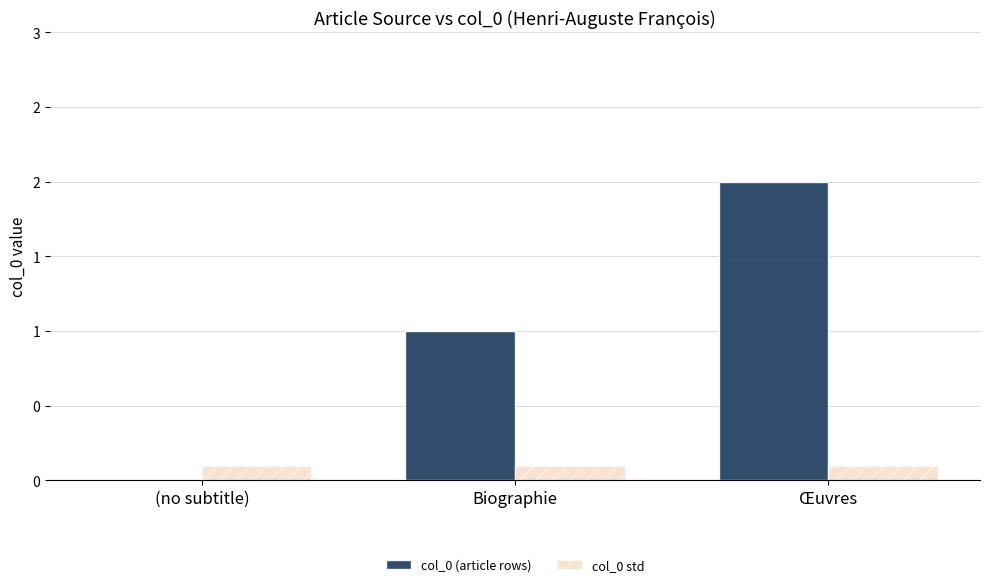

Between (no subtitle) and Œuvres, which series saw the biggest shift?

col_0 (article rows)